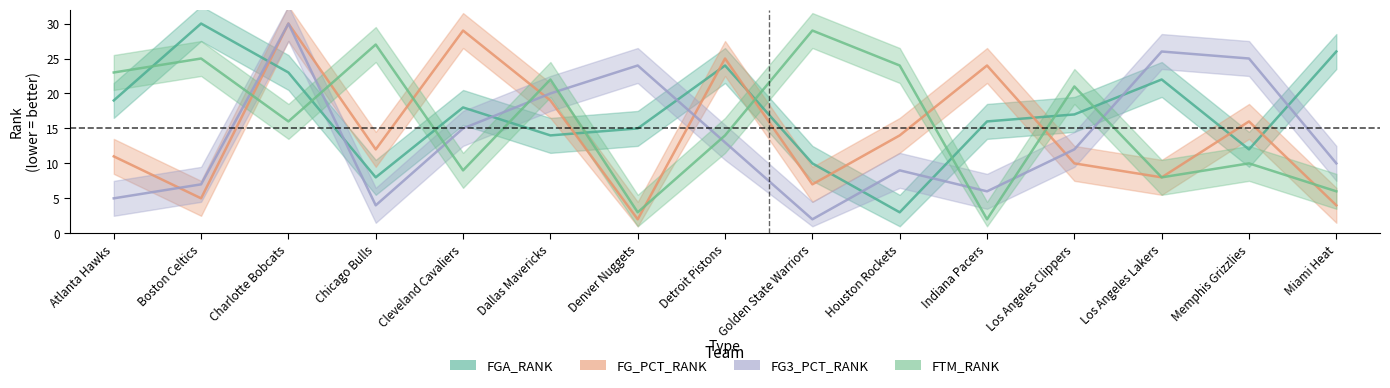

In FTM_RANK, how many points are higher than both neighbors (excluding endpoints)?

6